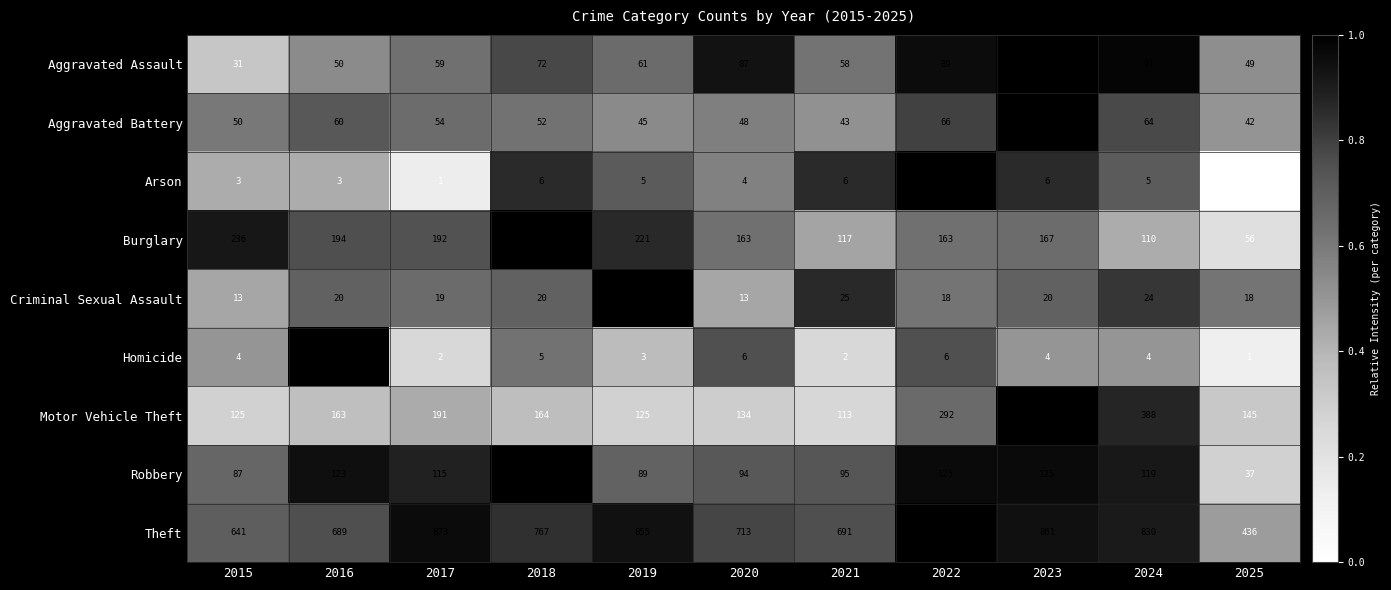

What is the sum of the Robbery values at 2018 and 2024?

249